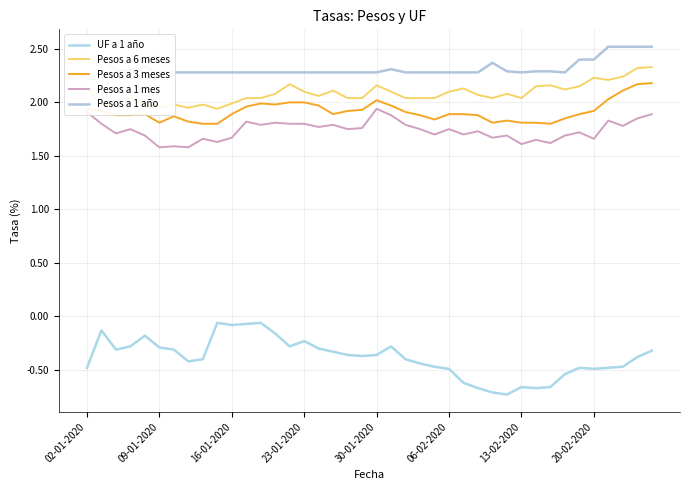

What is the maximum value shown in the chart?

2.5